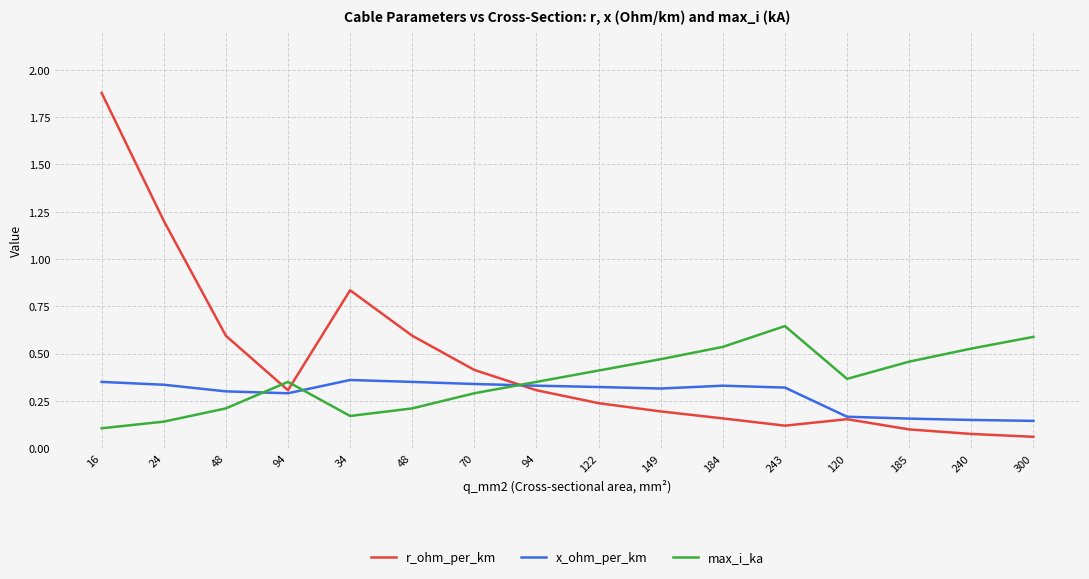

What is the maximum value shown in the chart?

1.9